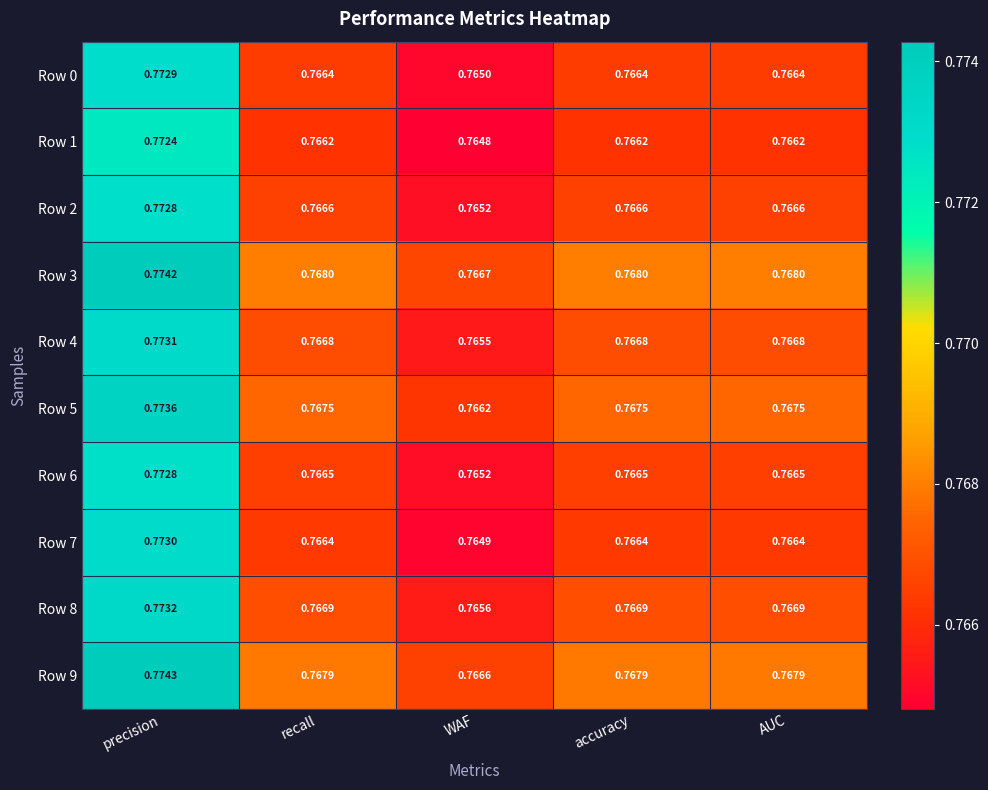

Which category has the lowest value in the Row 3 series?

WAF